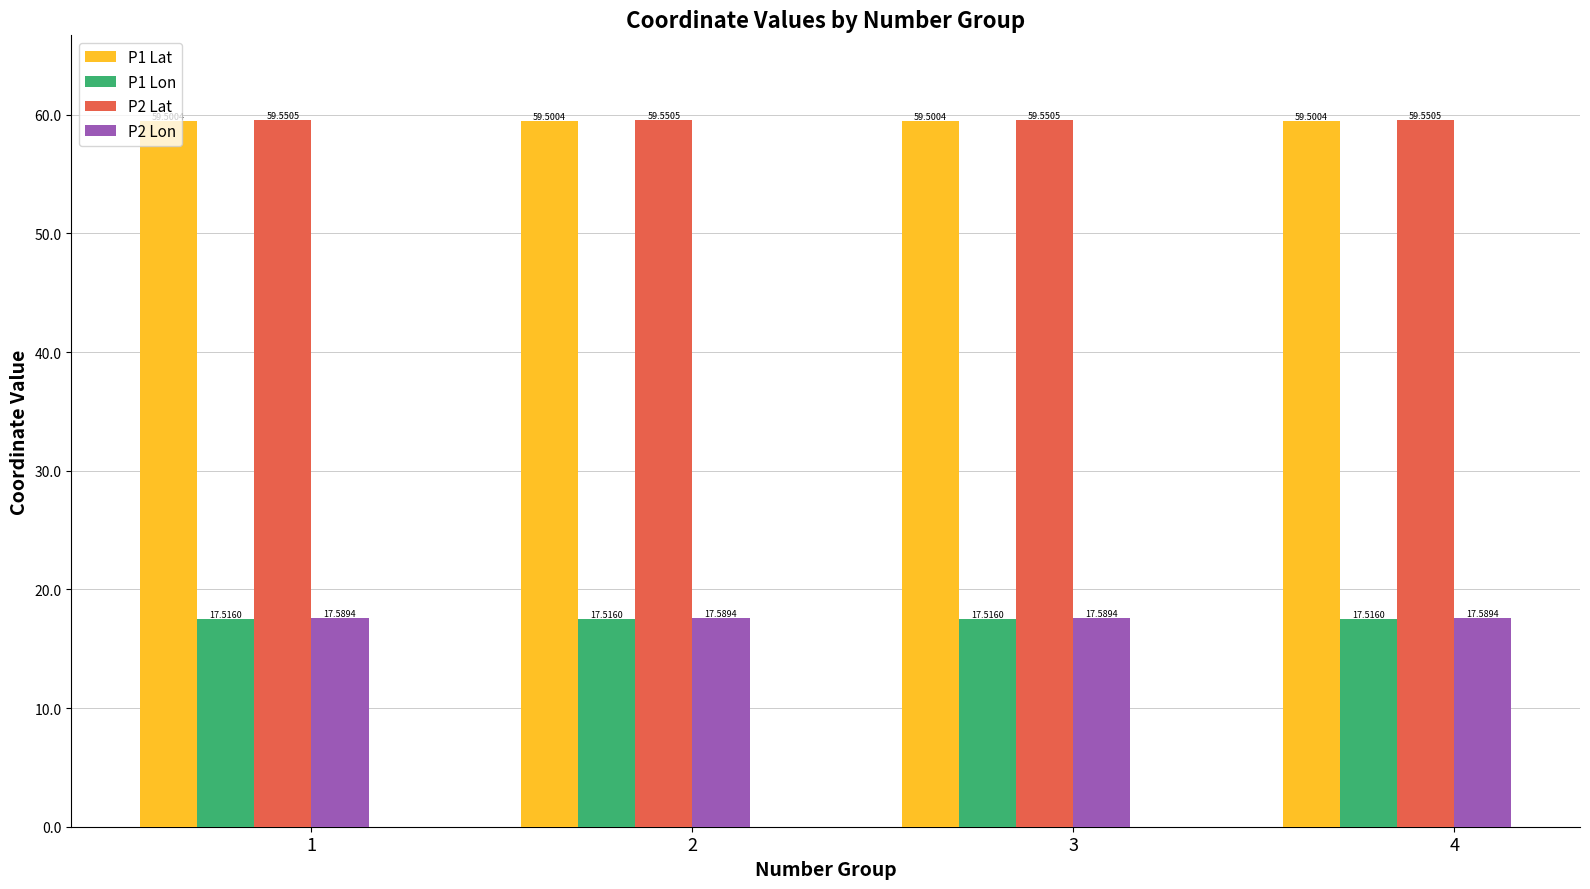

At 4, list the series in order from smallest to largest.

P1 Lon, P2 Lon, P1 Lat, P2 Lat